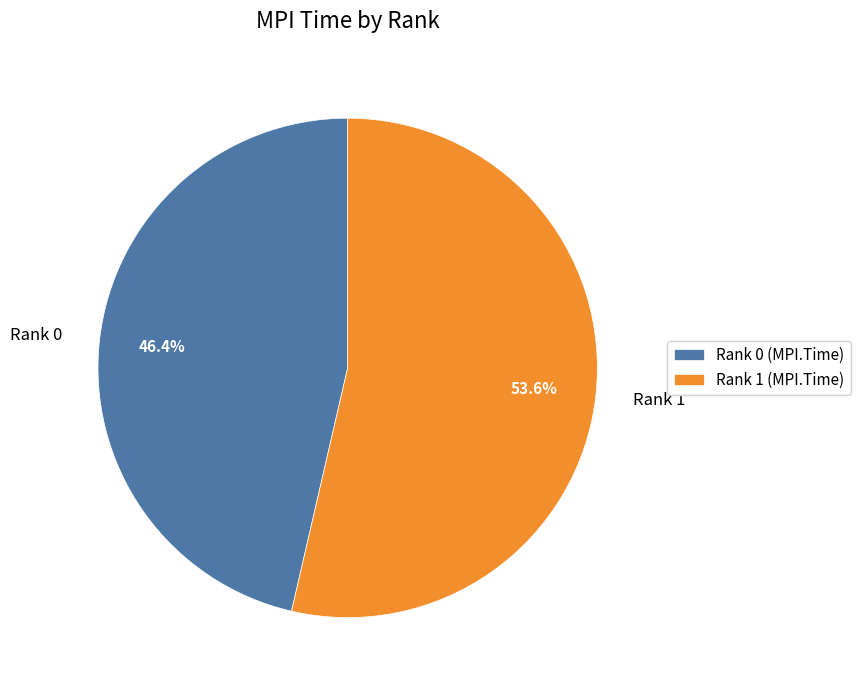

Which category has the smallest portion of the pie?

Rank 0